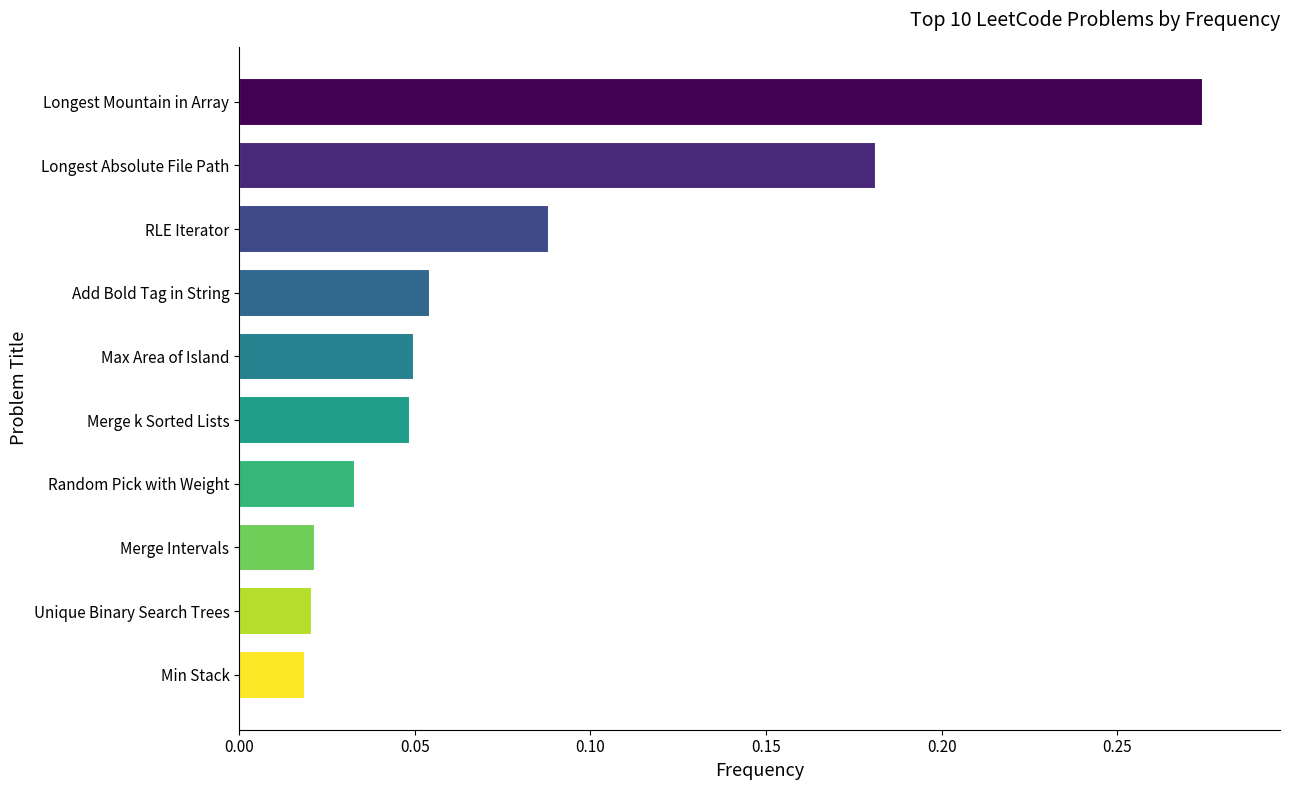

Which label corresponds to the largest value in the chart?

Longest Mountain in Array